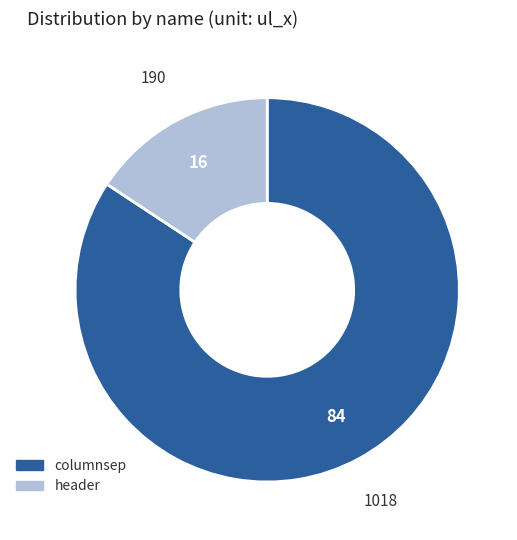

Is columnsep the majority of the pie?

Yes